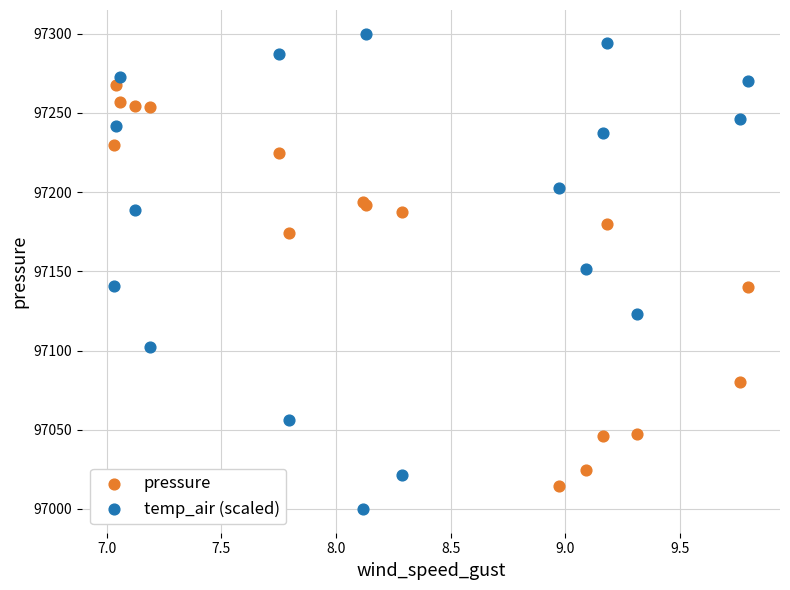

Which series contains the highest Y value?

temp_air (scaled)